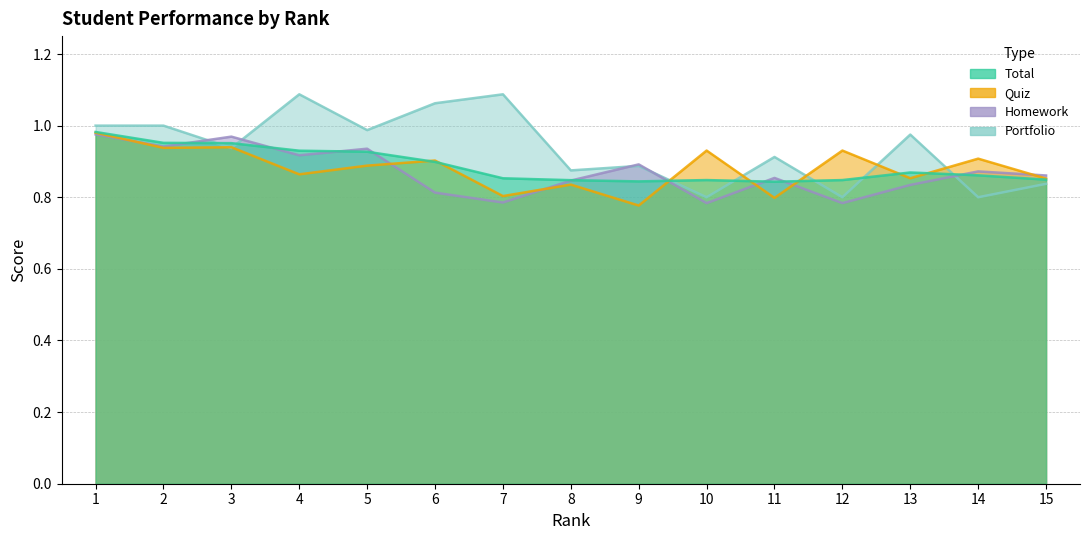

Is the value of Homework at 9 greater than the value of Quiz at 12?

No